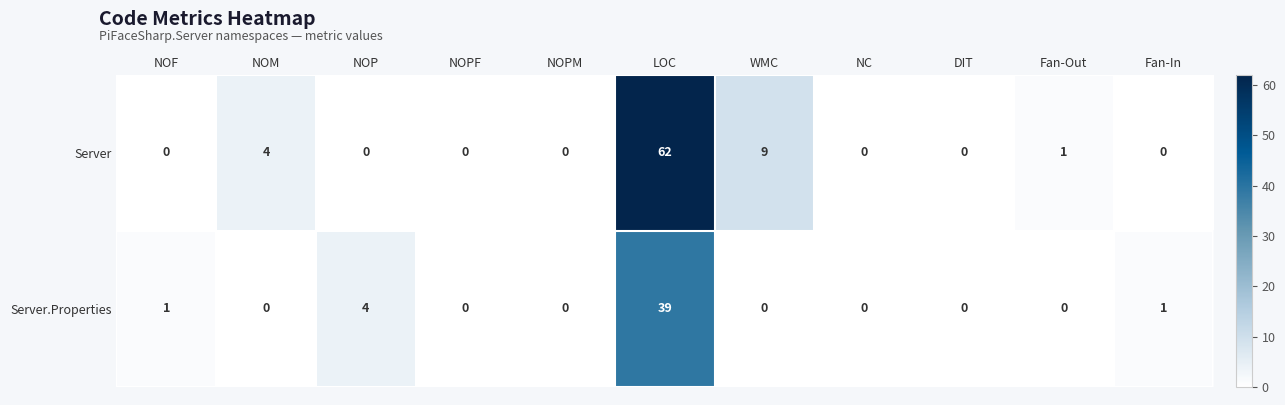

At which category is the sum across all series the highest?

LOC